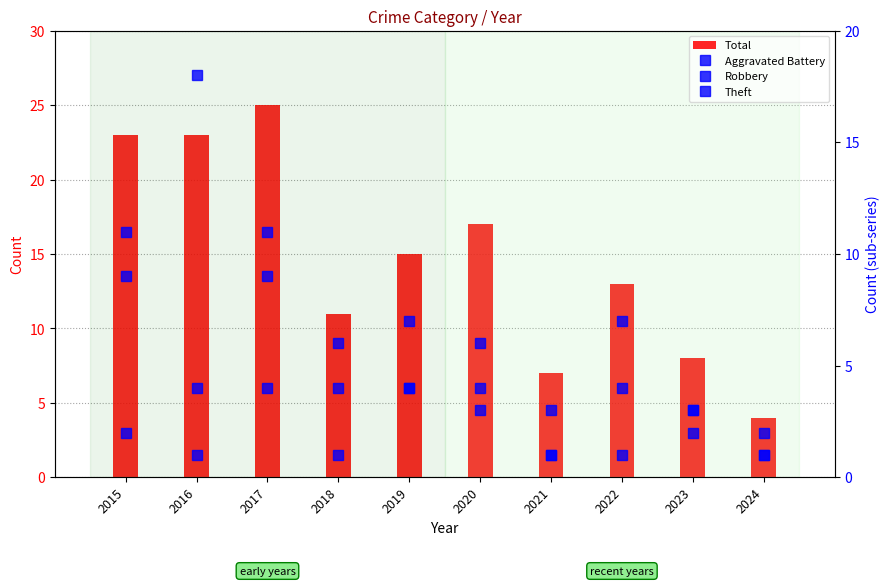

What is the difference between the maximum and minimum values in the Robbery series?

10